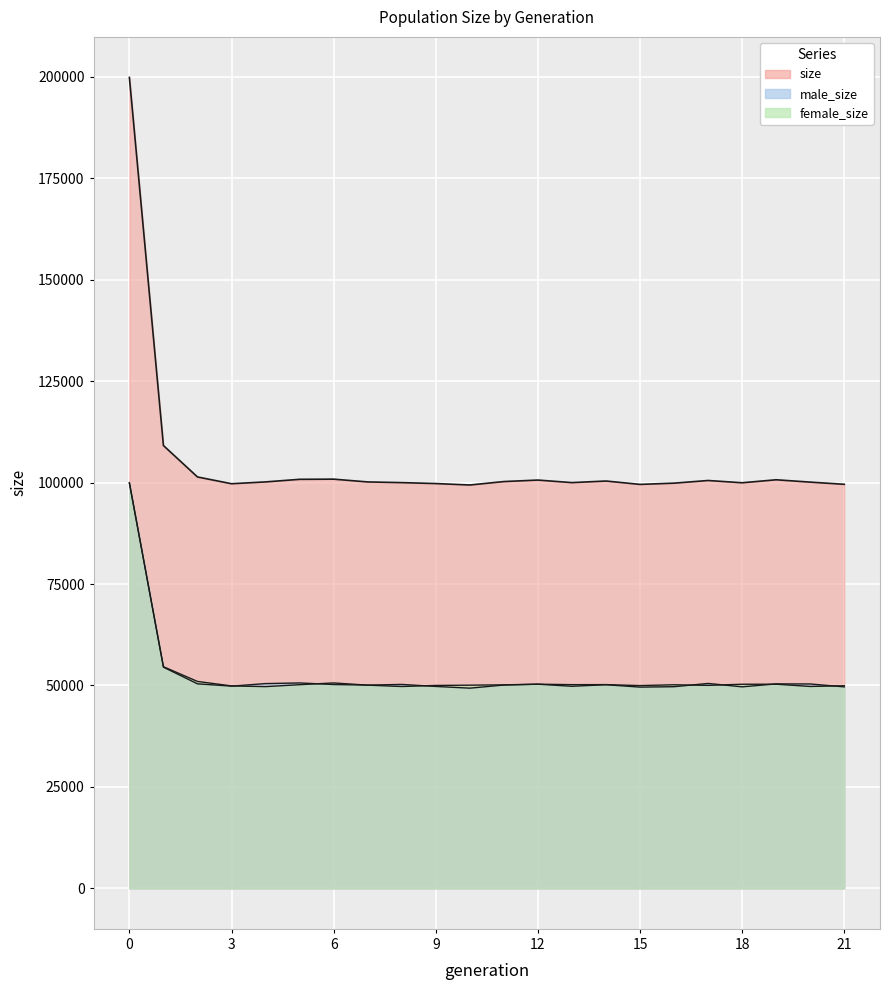

Which label corresponds to the smallest value in the chart?

10